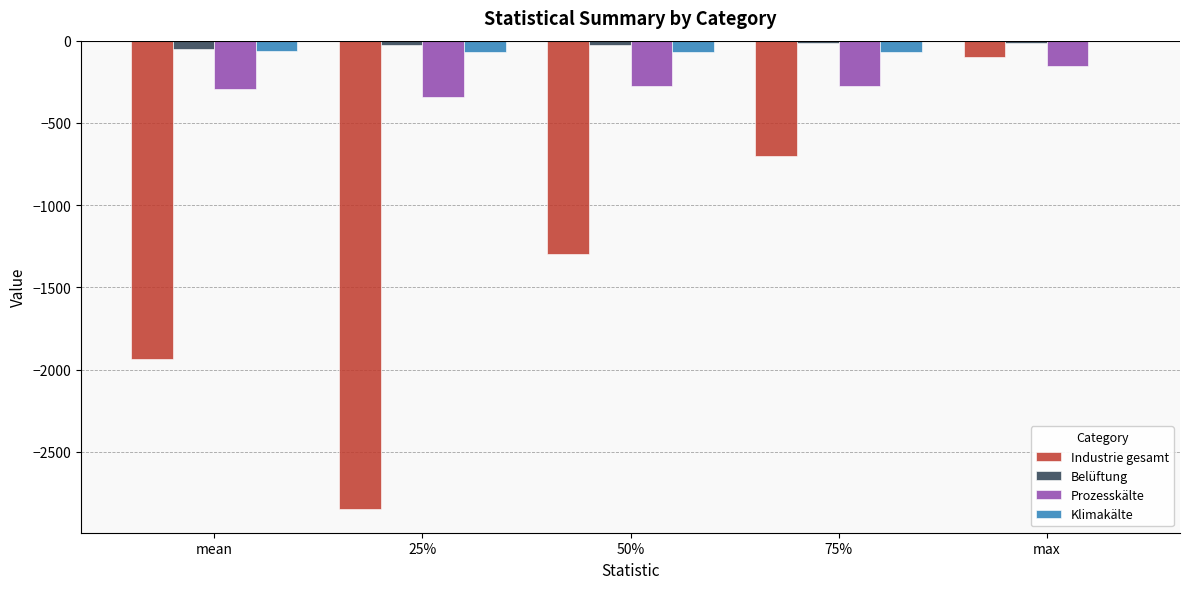

At which category is the sum across all series the highest?

max